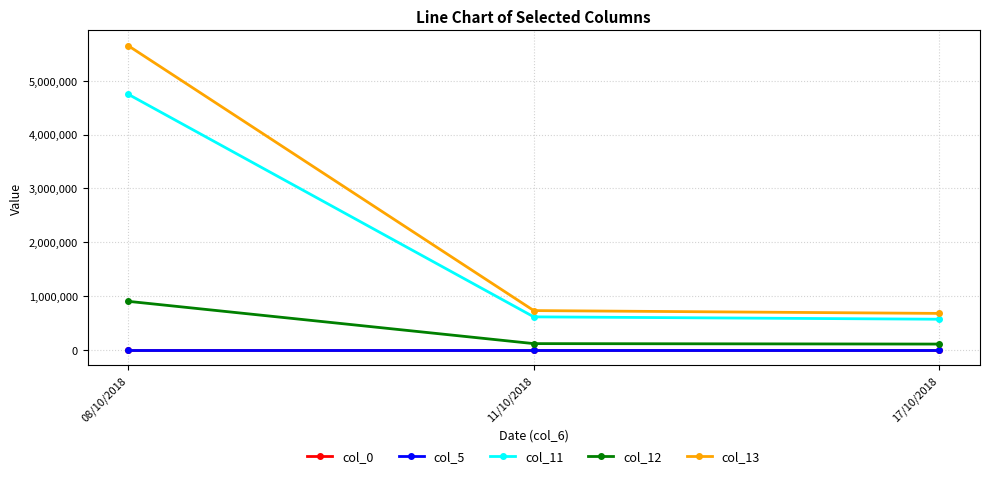

Which series has the widest spread of values?

col_13